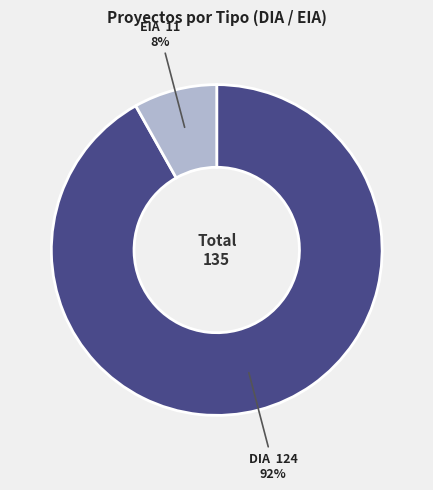

To the nearest percent, what is the average slice percentage?

50%